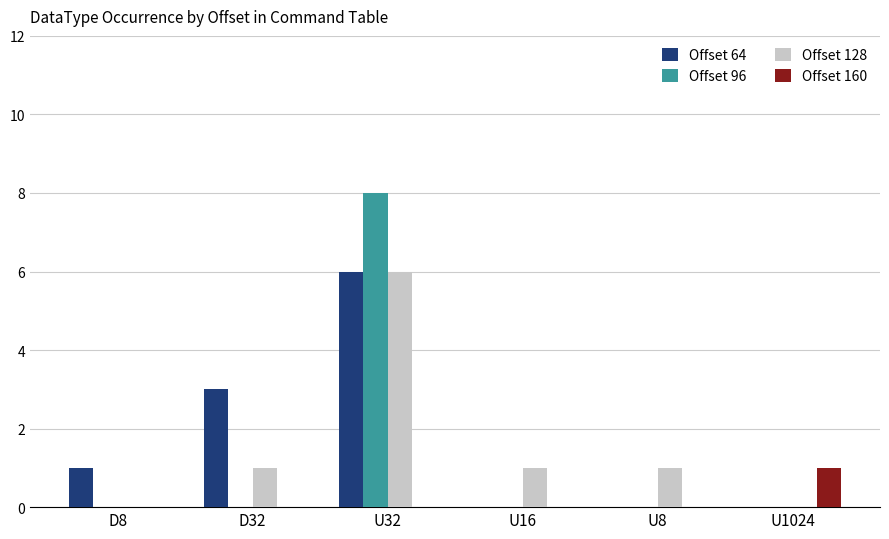

Is it true that Offset 160 equals 0 at U16?

True